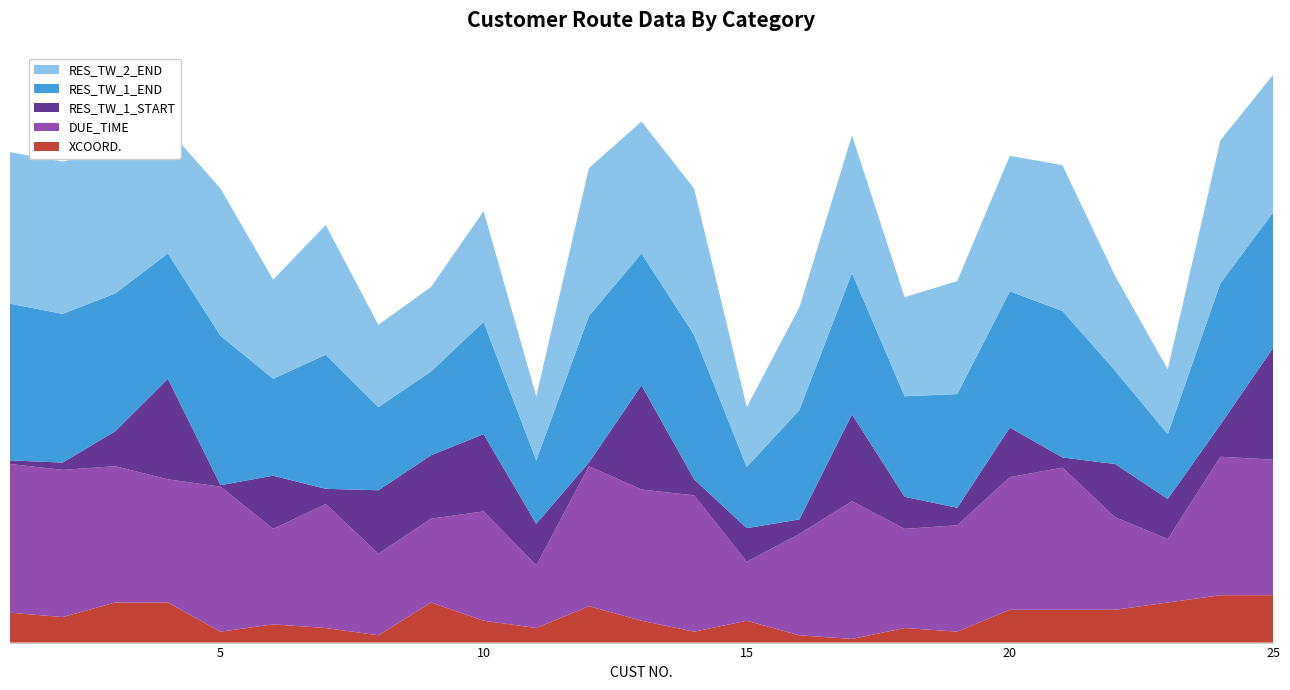

Reading left to right, what are all the values shown in this chart?

XCOORD.: 41	35	55	55	15	25	20	10	55	30	20	50	30	15	30	10	5	20	15	45	45	45	55	65	65
DUE_TIME: 204	202	187	169	199	131	170	112	115	150	86	192	180	187	81	139	189	136	146	182	195	127	87	190	186
RES_TW_1_START: 5	10	48	138	2	73	21	87	87	106	57	5	143	22	46	20	119	44	24	68	14	73	55	44	153
RES_TW_1_END: 215	204	189	172	205	133	184	114	115	154	87	201	181	198	84	150	194	138	156	187	201	128	89	194	186
RES_TW_2_END: 208	209	197	171	202	136	178	113	116	152	88	203	181	201	82	141	189	136	155	186	200	130	89	196	189